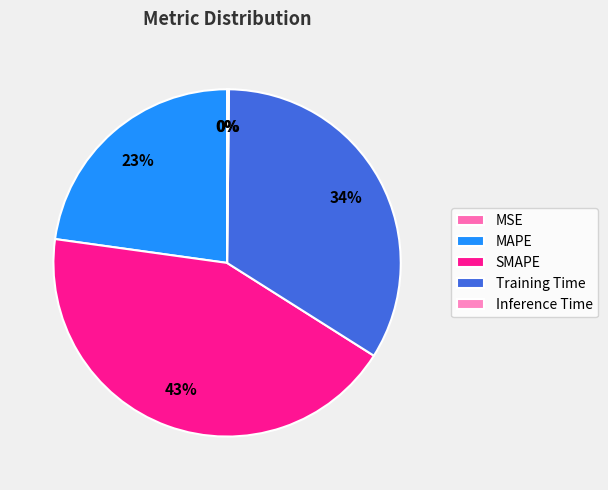

Rank the categories by value from lowest to highest.

MSE, Inference Time, MAPE, Training Time, SMAPE